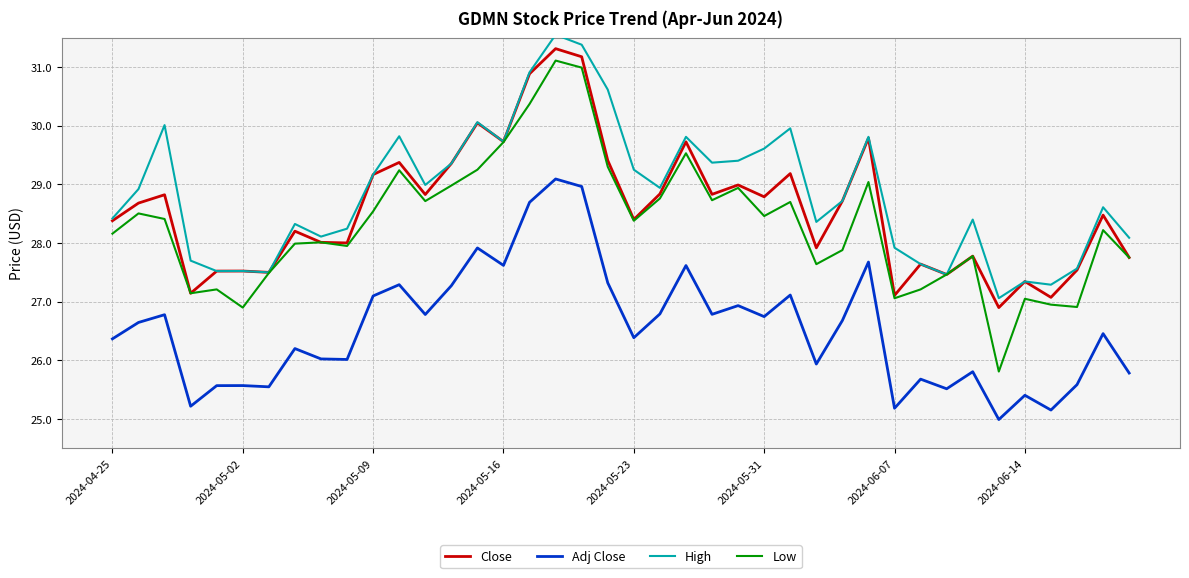

True or false: Adj Close and High intersect in this chart.

False